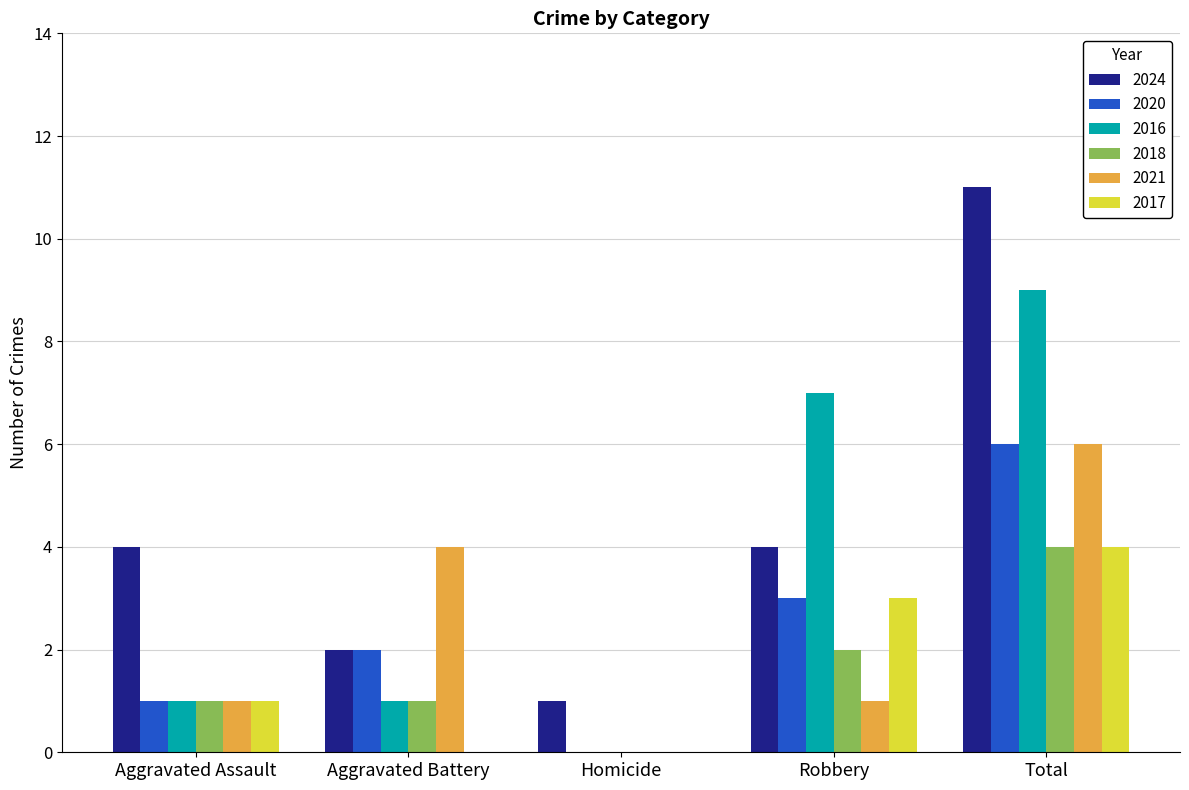

The value of 2016 at Aggravated Assault is 1. True or false?

True